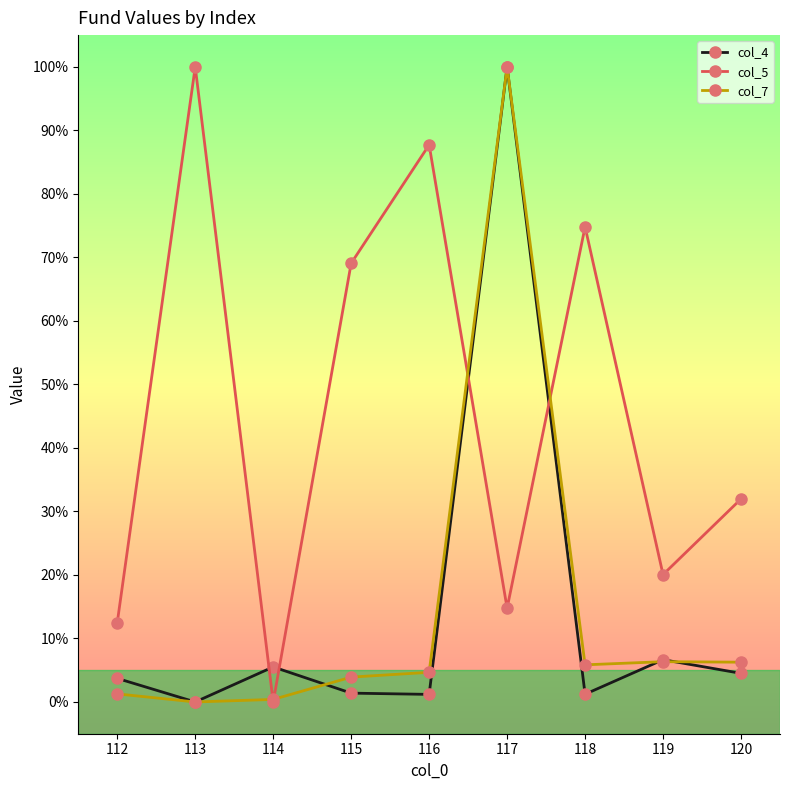

What is the spread (max minus min) of values at 117?

85.2